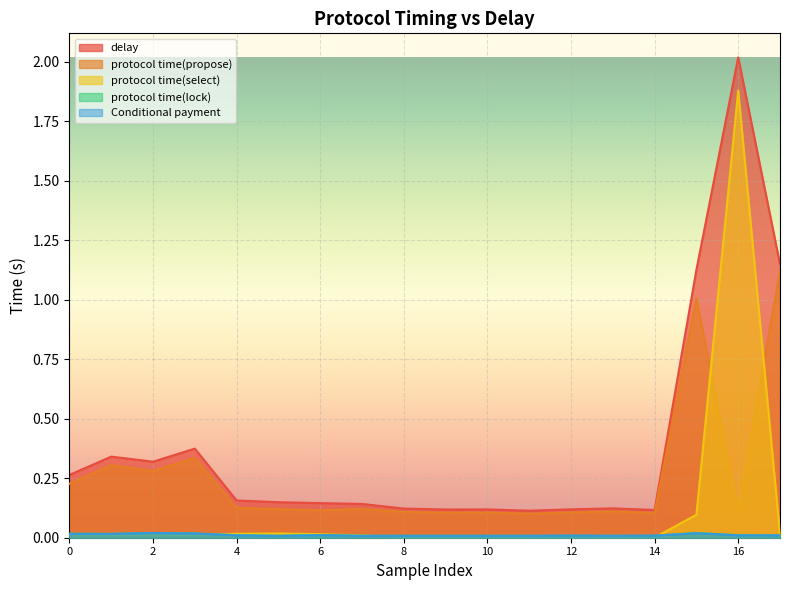

Count the Conditional payment values in the range 0 to 1.

18